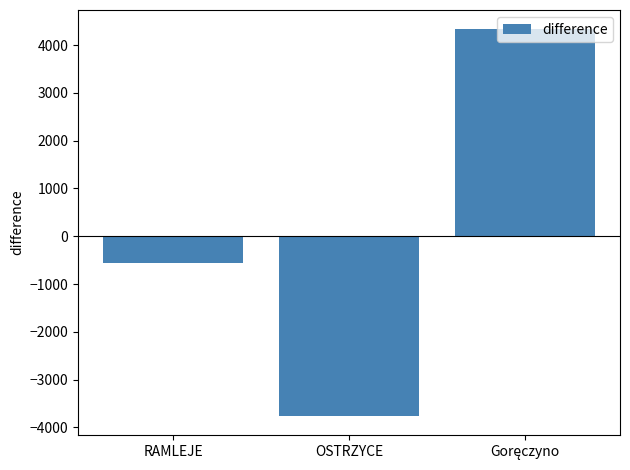

What is the maximum value shown in the chart?

4333